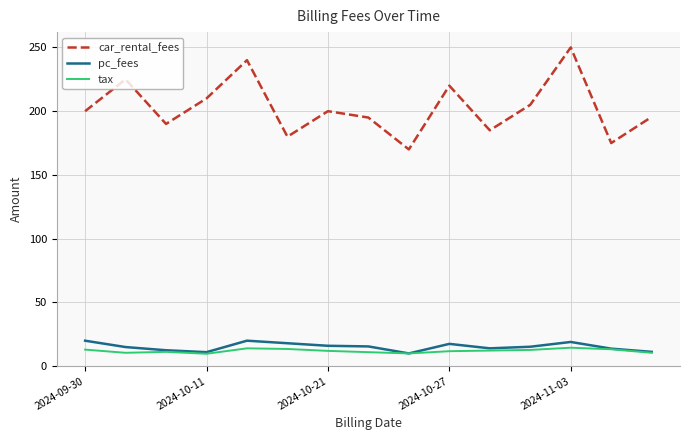

Which series has the widest spread of values?

car_rental_fees